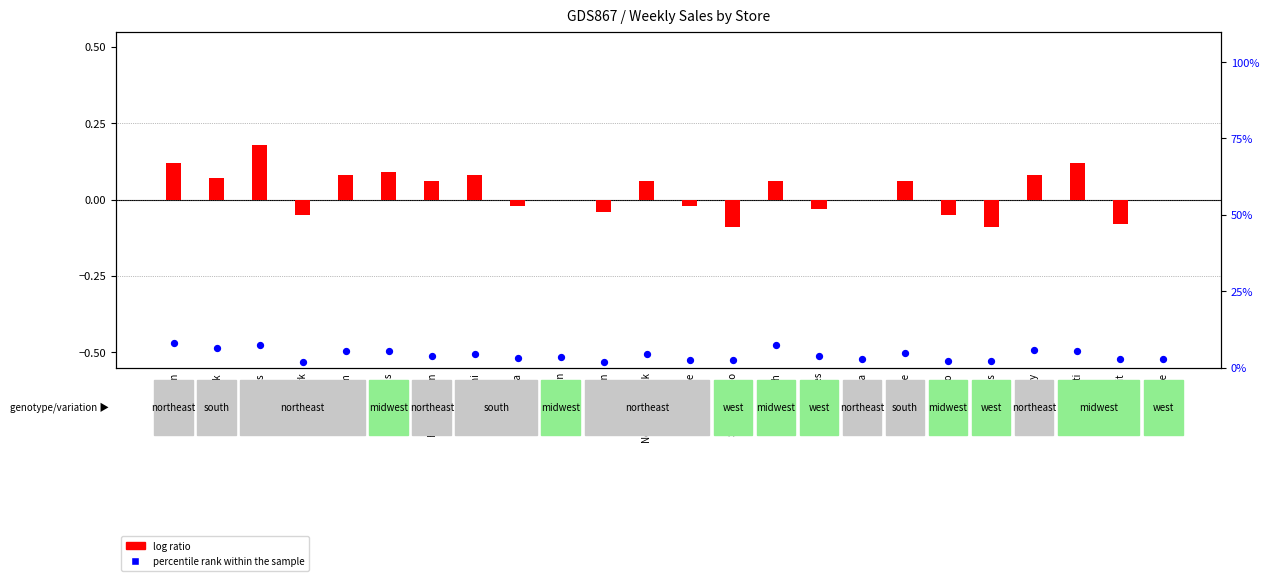

What is the total value across all series at Detroit?

2.6